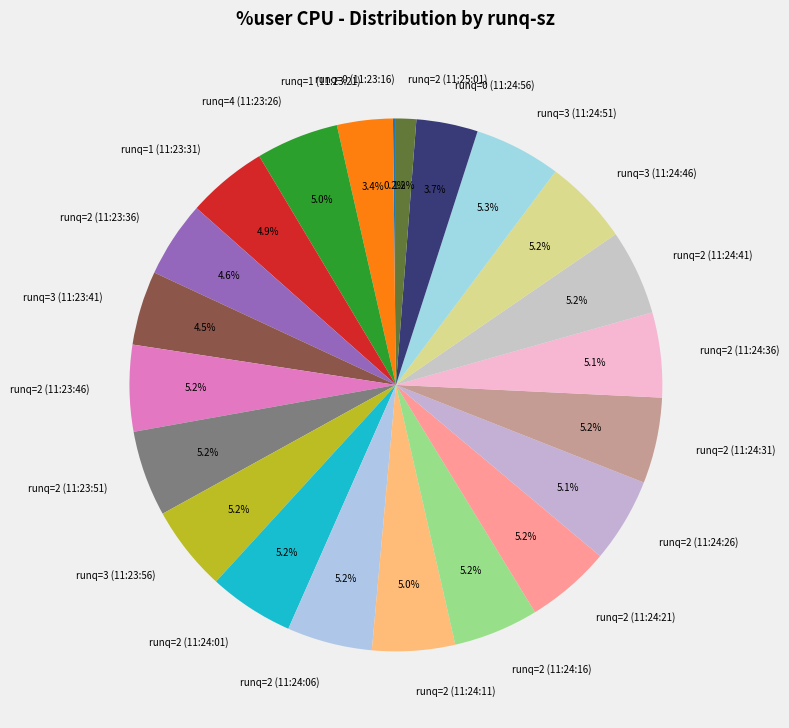

Approximately how many times larger is the value at runq=2 (11:24:06) compared to runq=2 (11:24:16)?

1.0